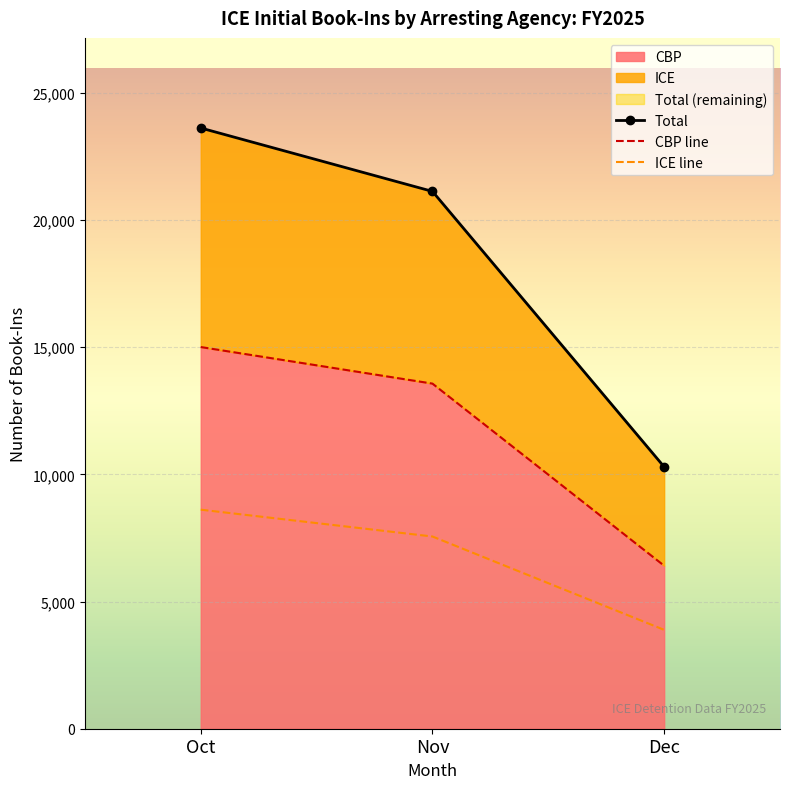

The value of ICE at Dec is 6781. True or false?

False